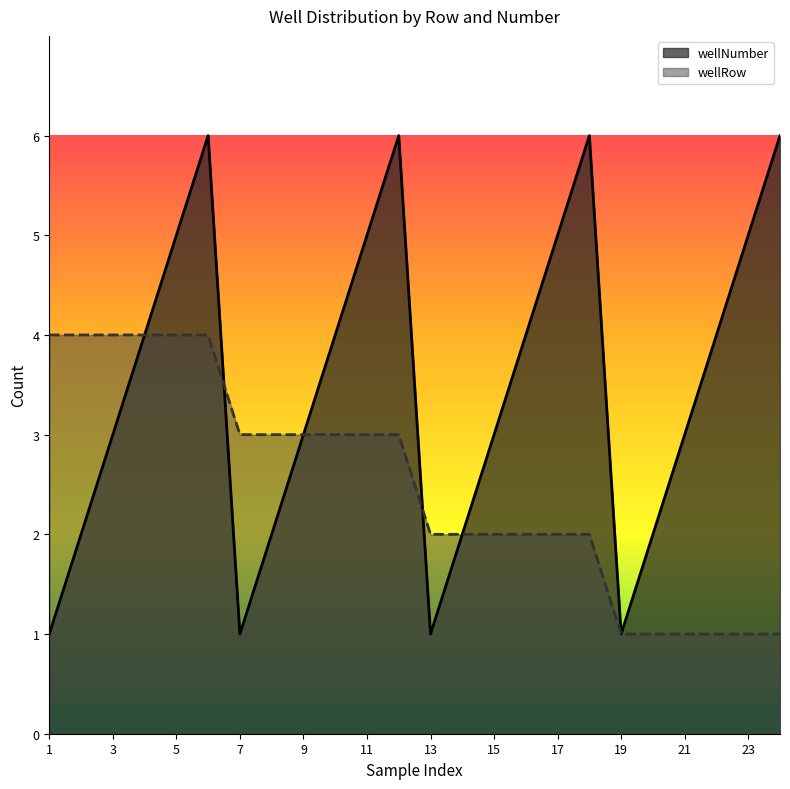

How many lines are shown in the chart?

2